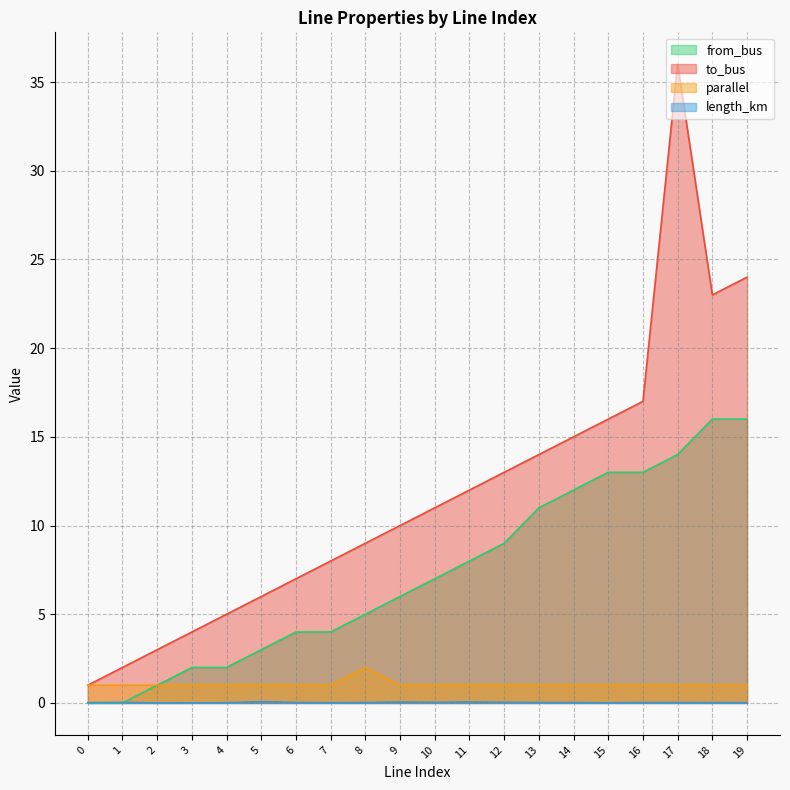

What is the total value across all series at 5?

10.1